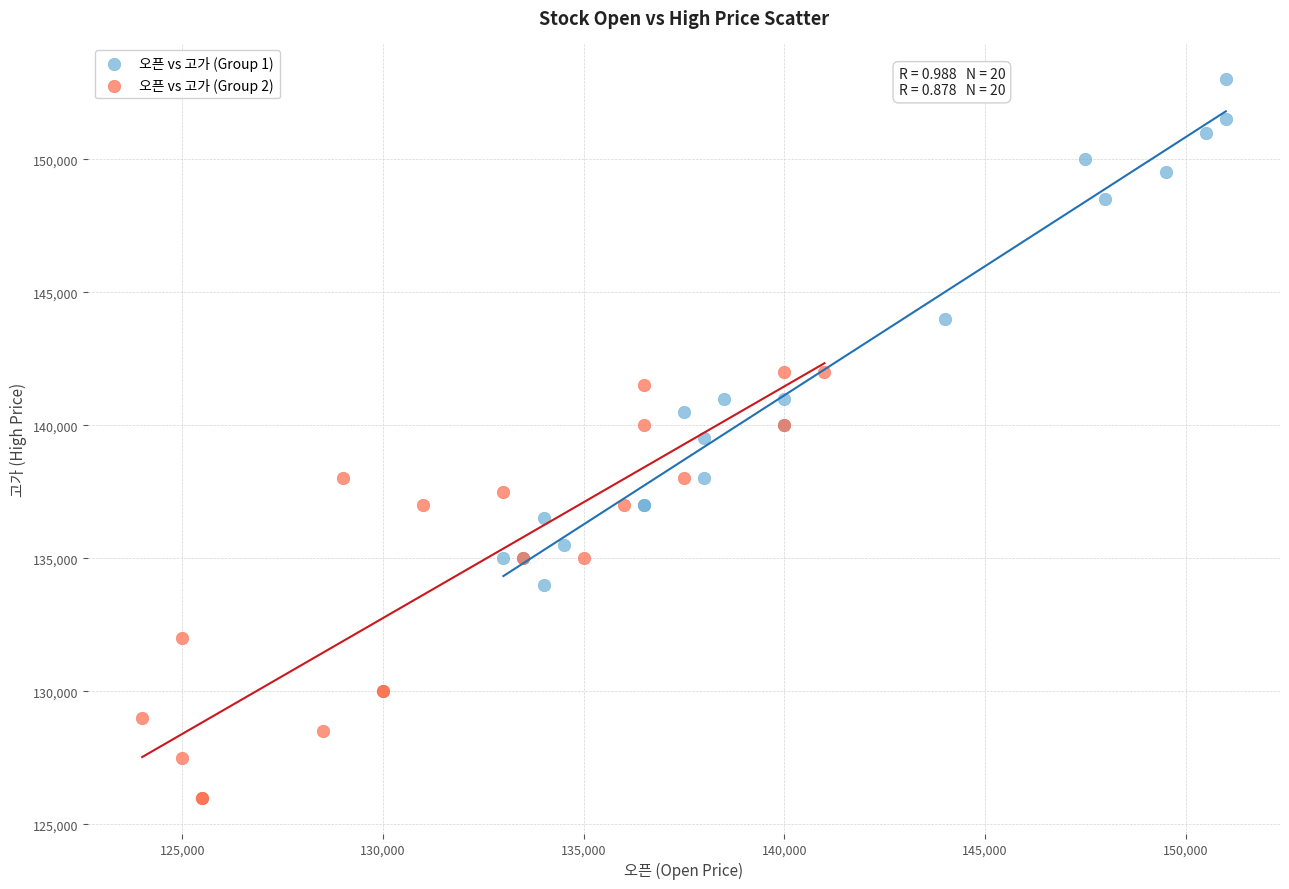

Which series contains the lowest Y value?

오픈 vs 고가 (Group 2)